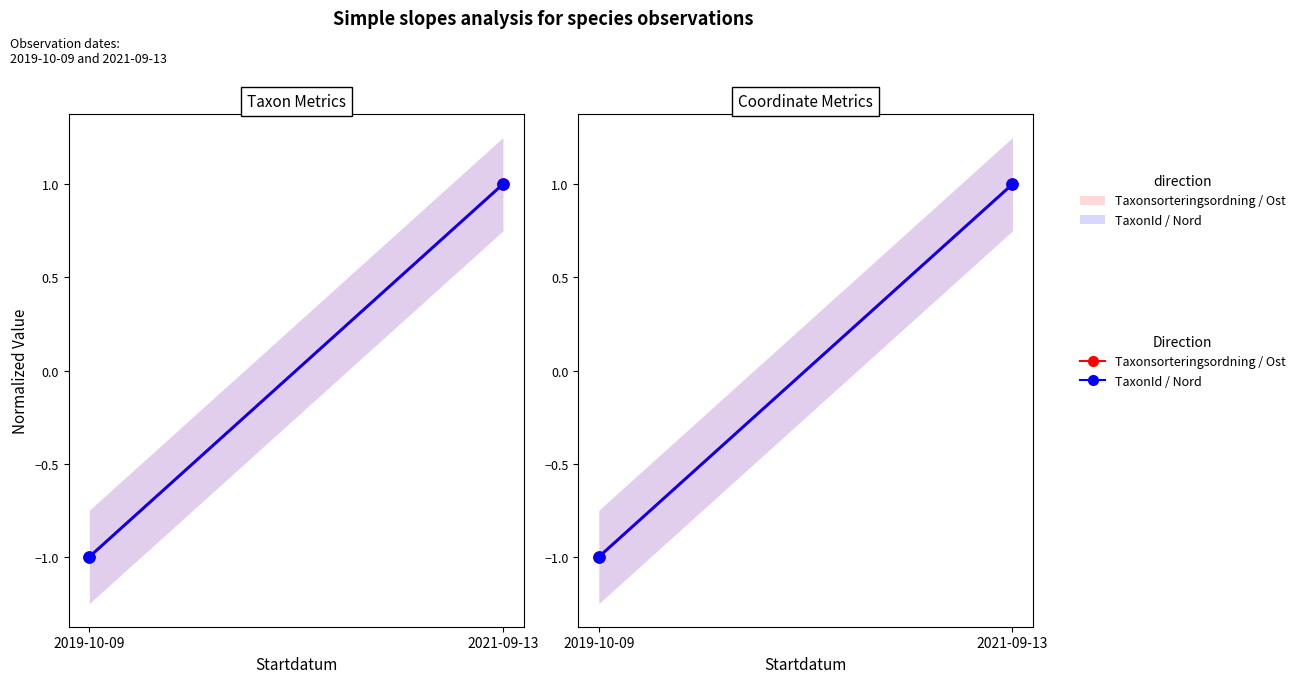

What is the difference between the maximum and minimum values in the Nord series?

2.0